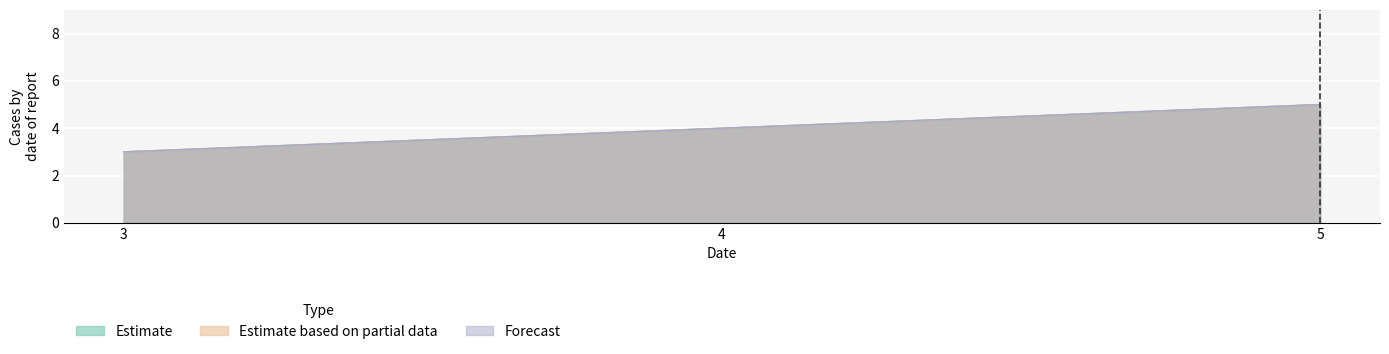

Is it true that Estimate equals 9 at 5?

False